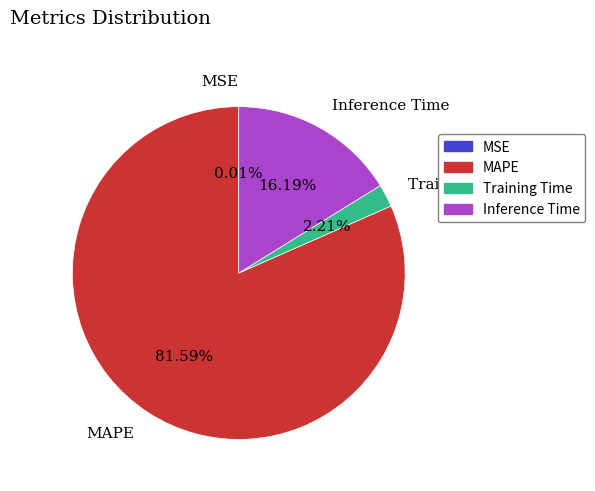

True or false: Training Time accounts for 2% of the total.

True